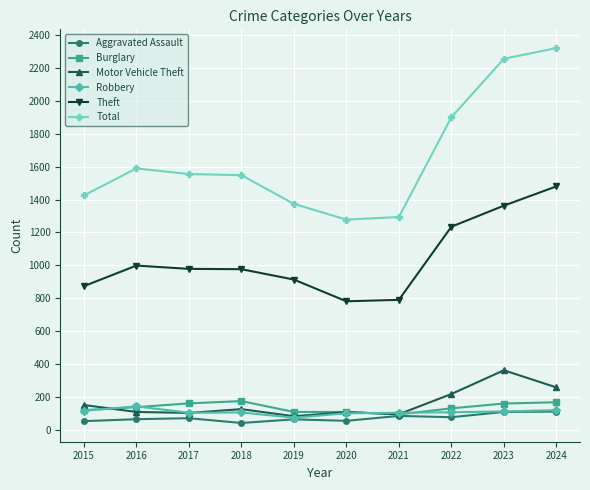

Which series changed the most between 2016 and 2020?

Total